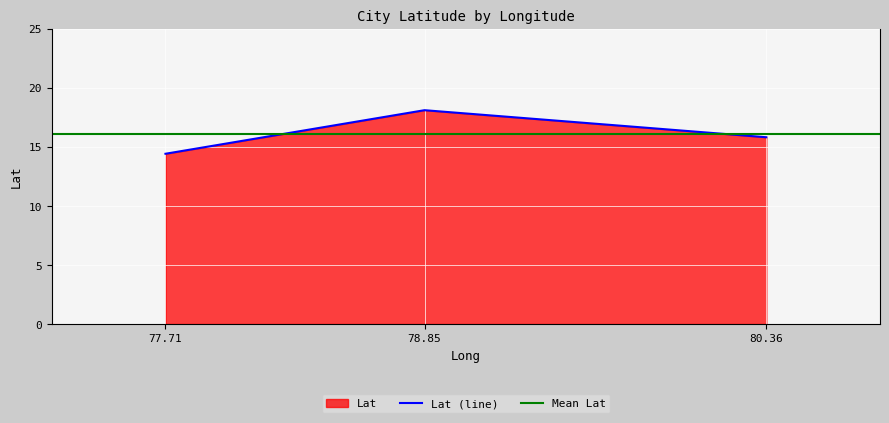

Where does the Lat (line) series first go above 15?

78.85